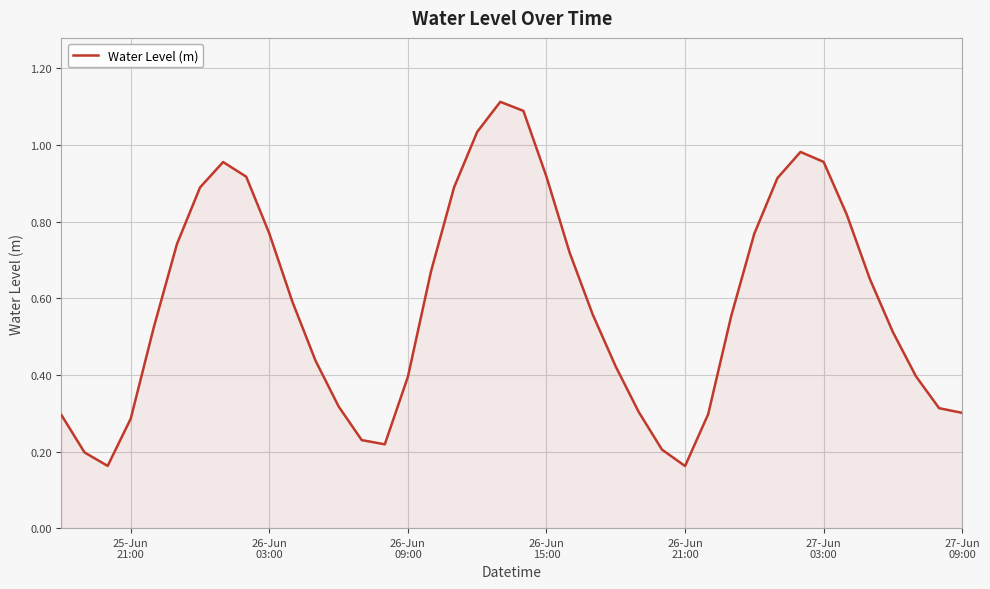

What is the sum of all values?

23.5